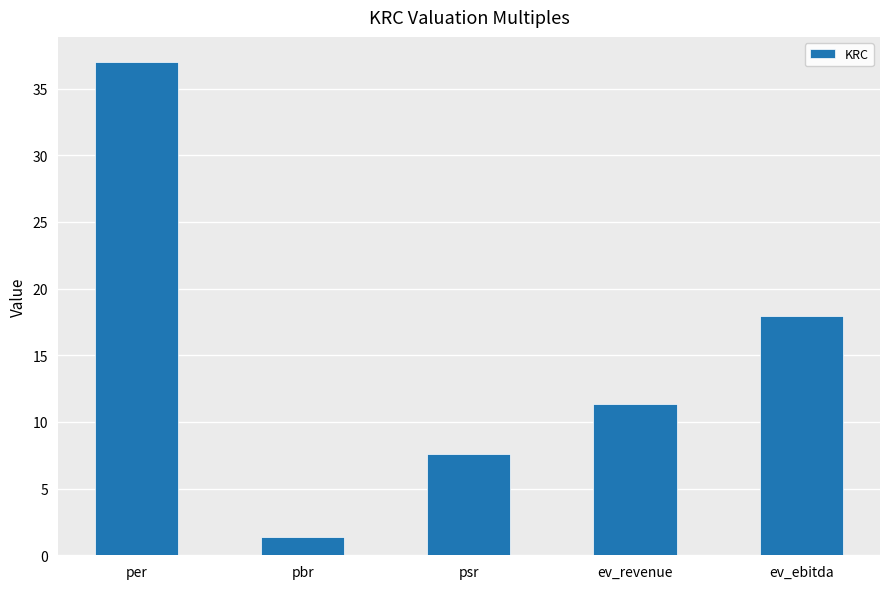

Reading left to right, extract all data points from this chart.

37.0	1.4	7.6	11.4	18.0